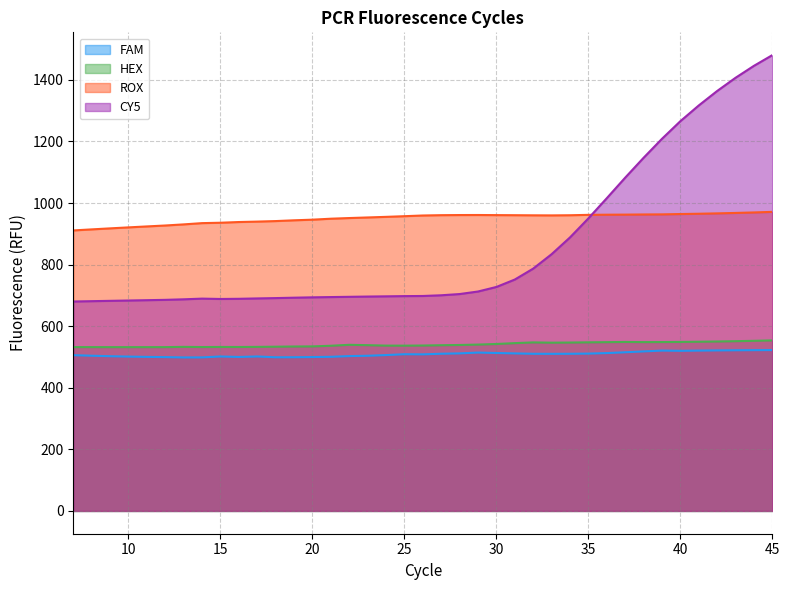

What is the highest value of the HEX series?

553.9